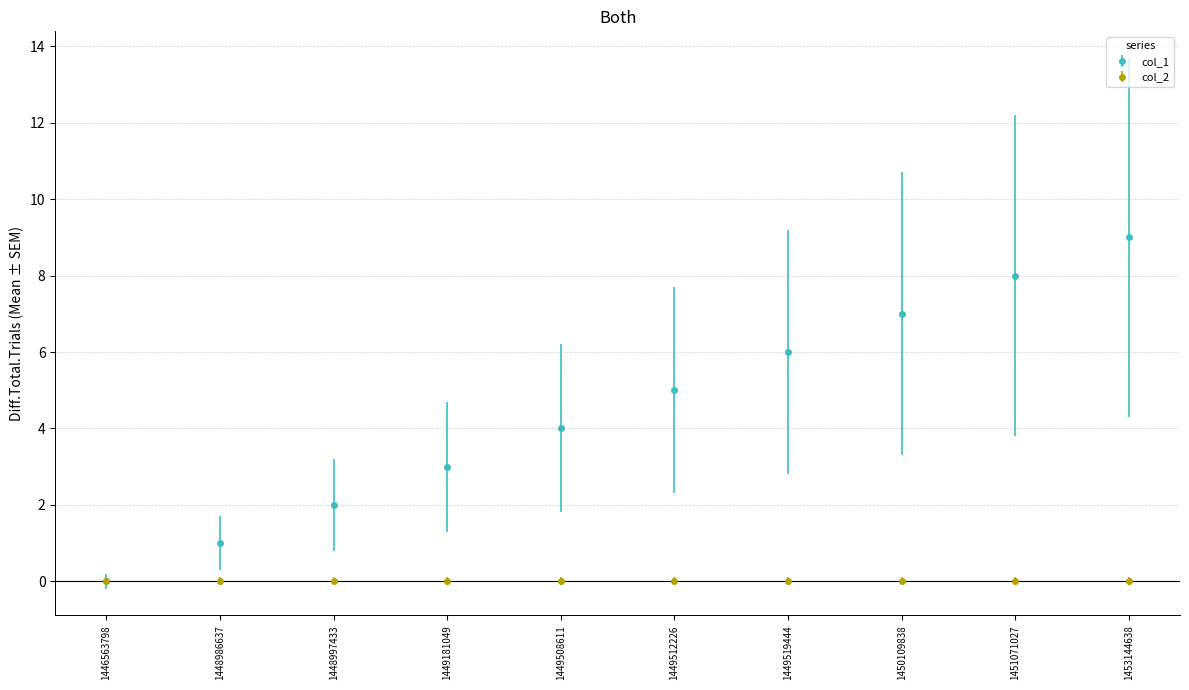

Rank the categories by col_1 value from highest to lowest.

1453144638, 1451071027, 1450109838, 1449519444, 1449512226, 1449508611, 1449181049, 1448997433, 1448986637, 1446563798